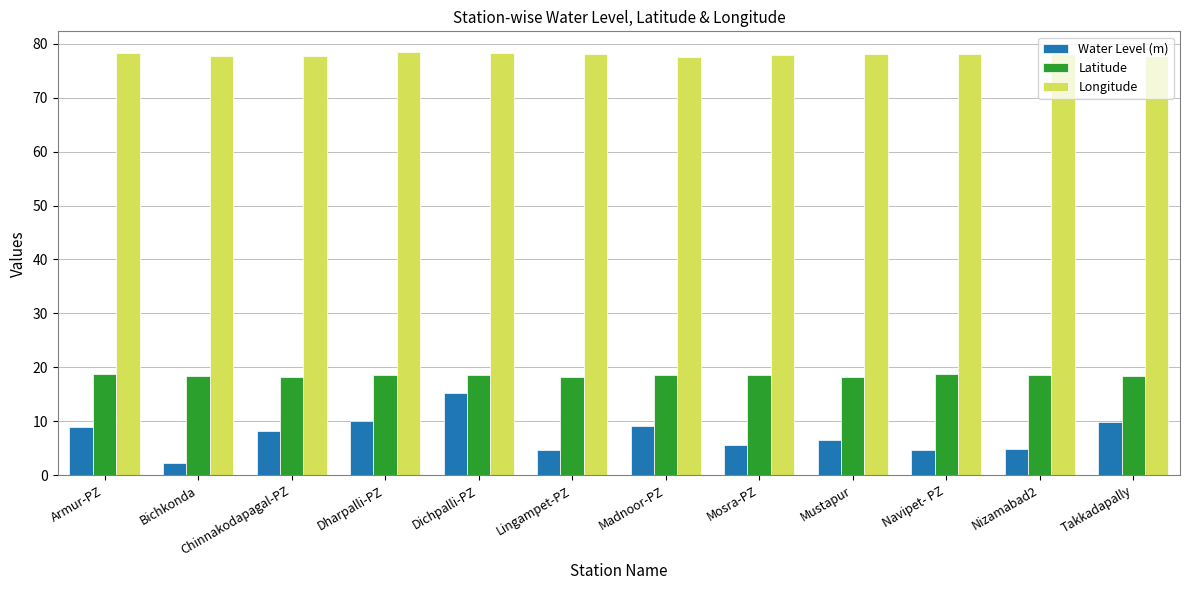

At which label does Water Level (m) reach its minimum?

Bichkonda